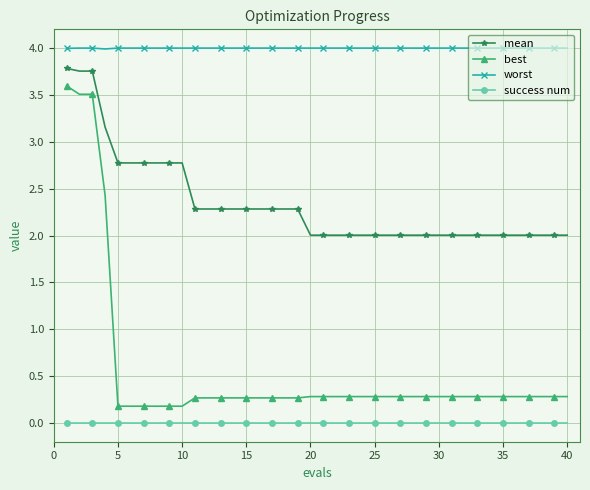

What is the difference between the maximum and minimum values in the mean series?

1.8